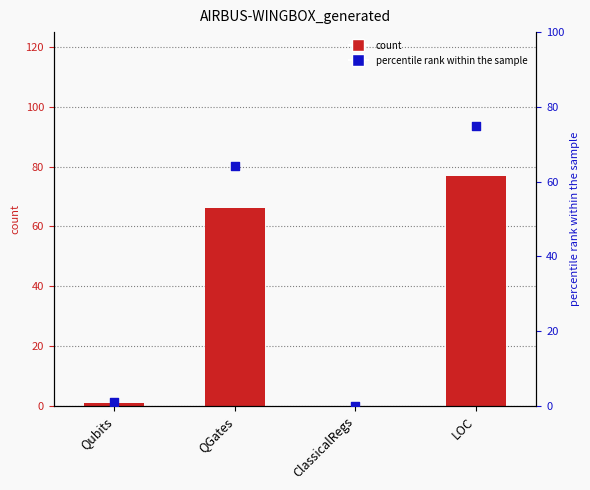

Is the value of percentile rank within the sample at ClassicalRegs greater than the value of AIRBUS-WINGBOX_generated at QGates?

No